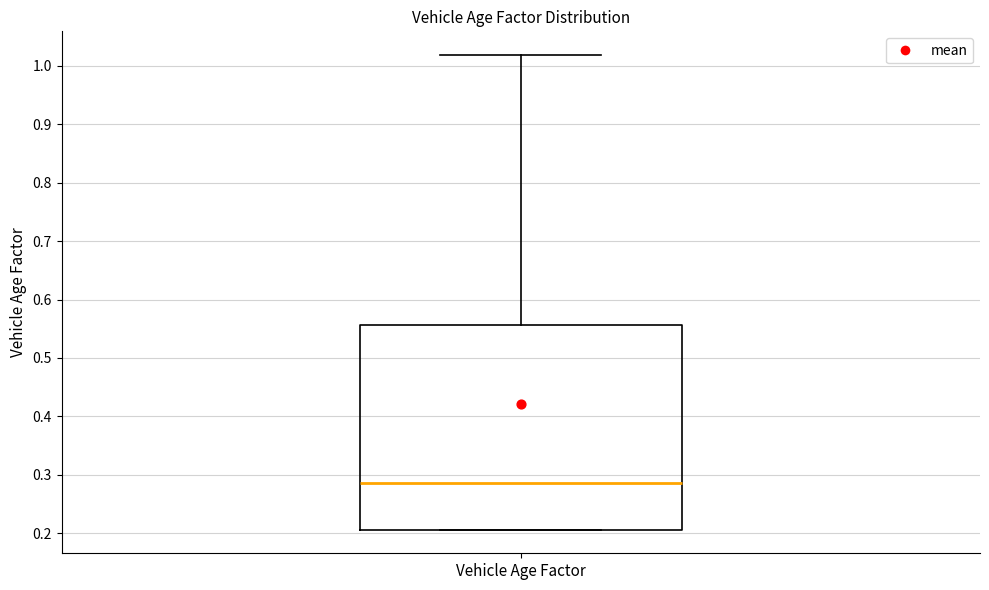

Read this box plot against the y-axis: the position of the median line, the range covered by the box, and the ends of both whiskers. The values are not printed on the chart, so give them approximately, as read against the axis.

median 0.29, box 0.21 to 0.56, whiskers 0.21 to 1.02